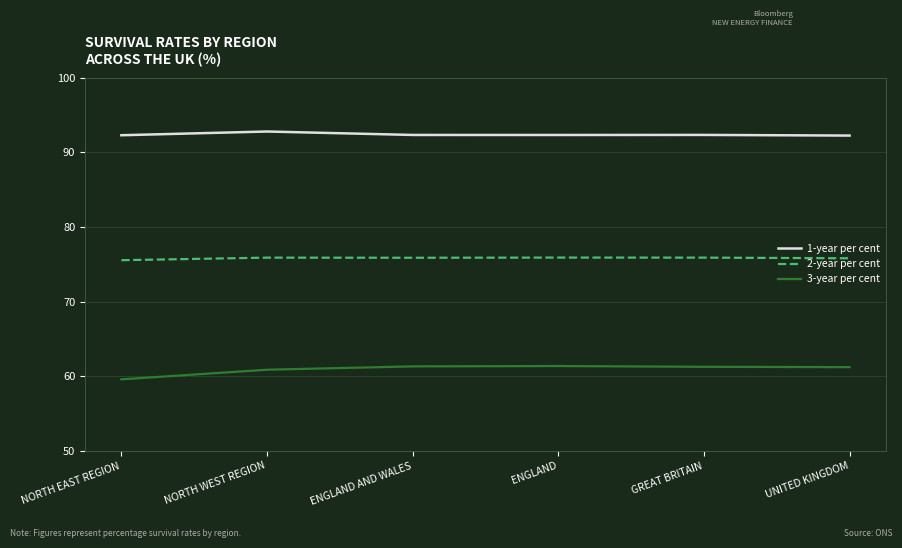

What is the difference between the highest and lowest values at NORTH EAST REGION?

32.7